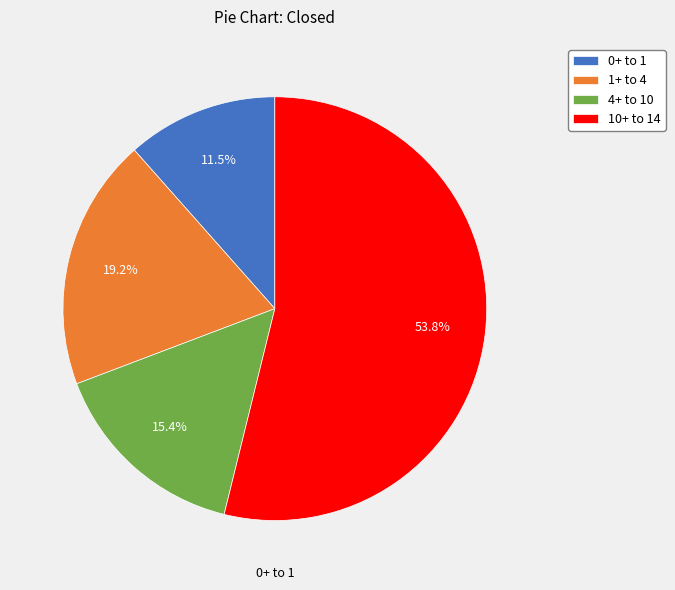

What is the largest slice in the pie chart?

10+ to 14